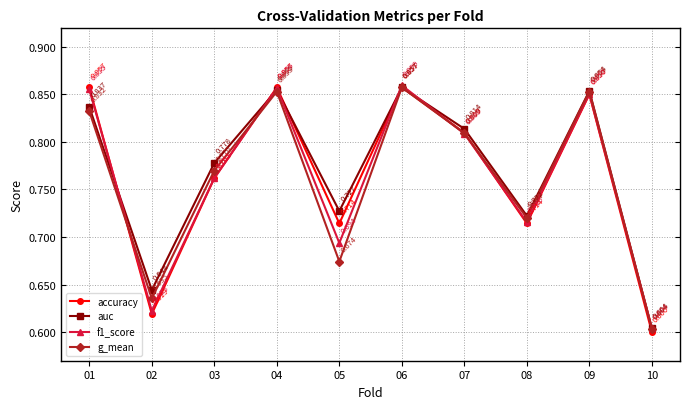

What is the sum of all auc values?

7.7